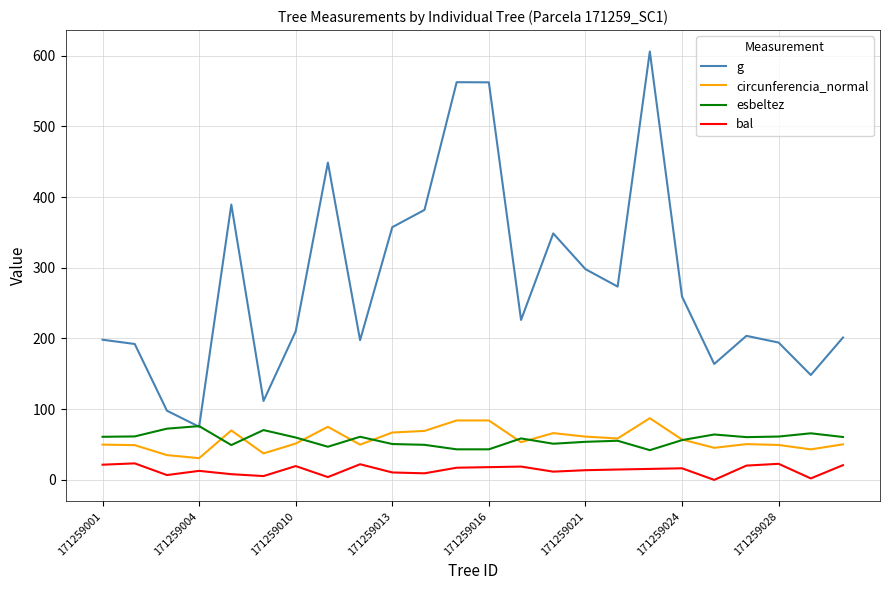

What is the maximum value for bal?

23.4